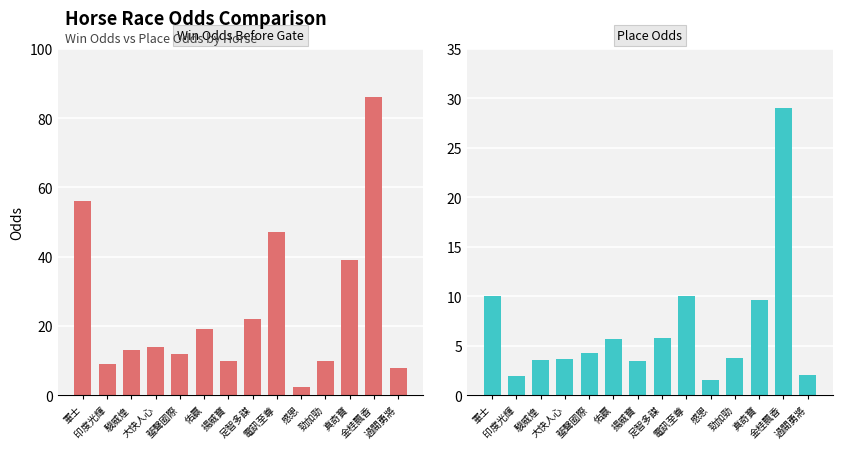

What is the difference between the highest and lowest values at 軍士?

46.0